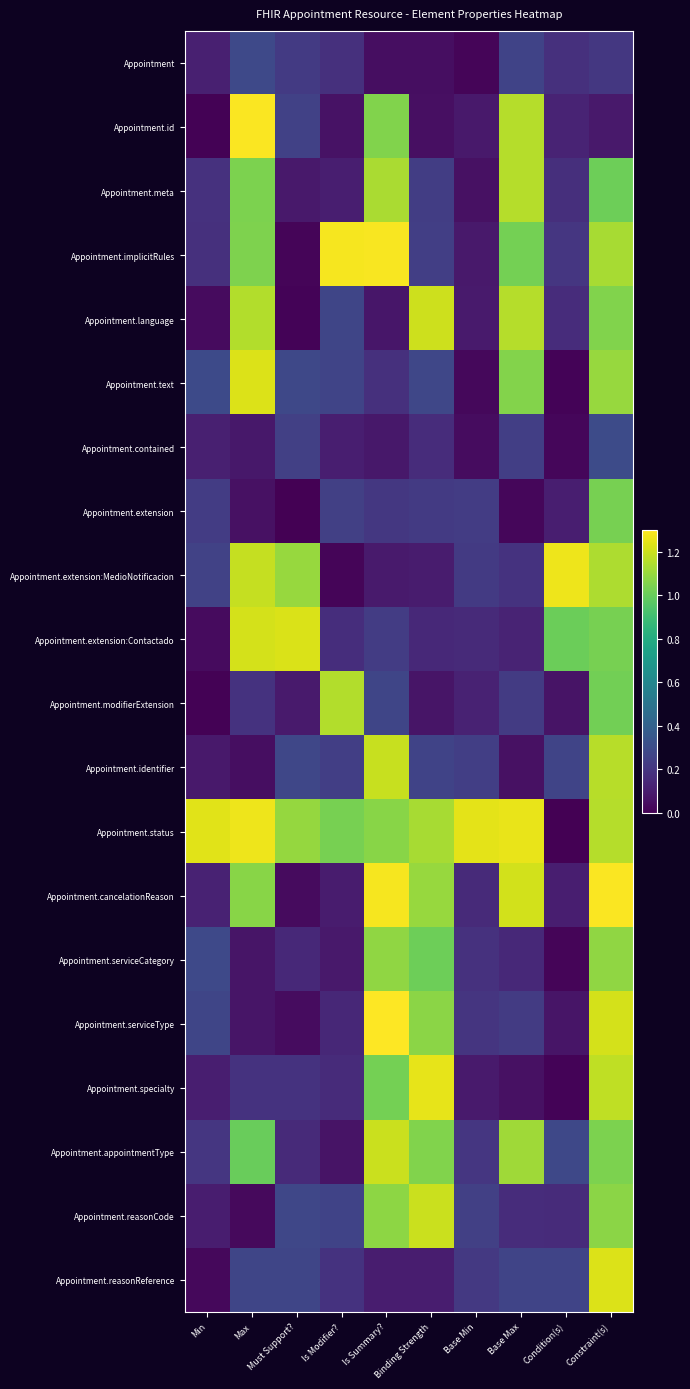

At Base Max, list the series in order from largest to smallest.

Appointment.status, Appointment.cancelationReason, Appointment.id, Appointment.language, Appointment.meta, Appointment.appointmentType, Appointment.text, Appointment.implicitRules, Appointment.reasonReference, Appointment, Appointment.contained, Appointment.serviceType, Appointment.modifierExtension, Appointment.extension:MedioNotificacion, Appointment.reasonCode, Appointment.serviceCategory, Appointment.extension:Contactado, Appointment.identifier, Appointment.specialty, Appointment.extension